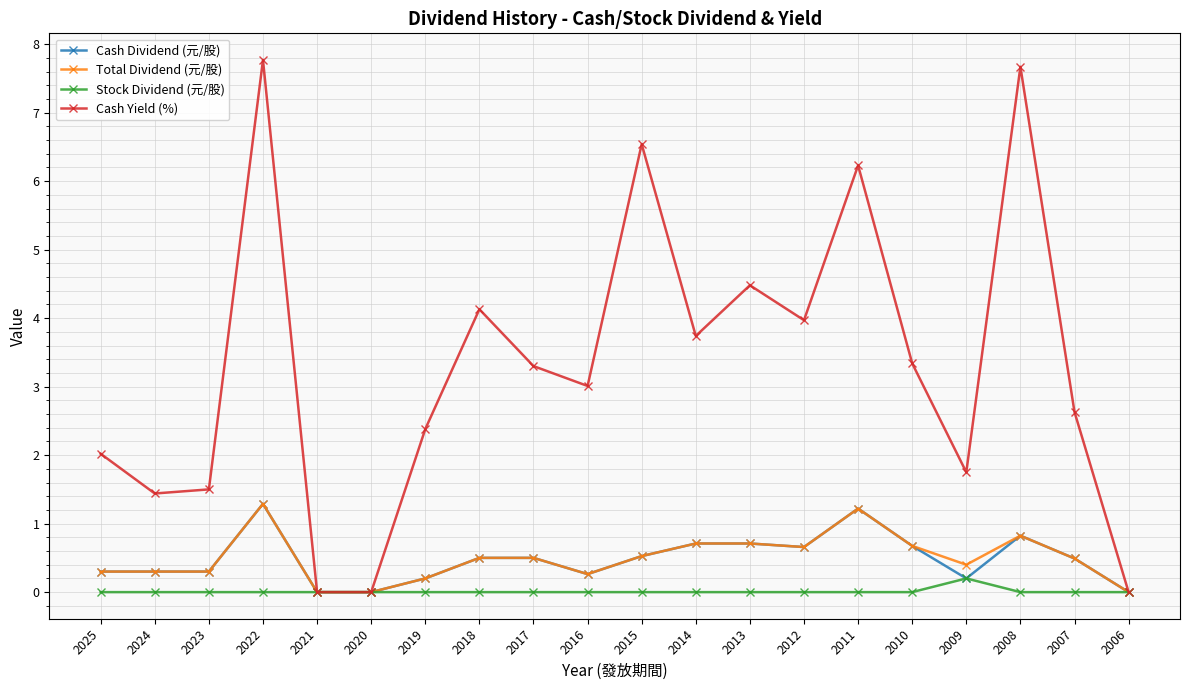

Reading right to left, what are all the values shown in this chart?

Cash Dividend (元/股): 2006=0.0	2007=0.5	2008=0.8	2009=0.2	2010=0.7	2011=1.2	2012=0.7	2013=0.7	2014=0.7	2015=0.5	2016=0.3	2017=0.5	2018=0.5	2019=0.2	2020=0.0	2021=0.0	2022=1.3	2023=0.3	2024=0.3	2025=0.3
Total Dividend (元/股): 2006=0.0	2007=0.5	2008=0.8	2009=0.4	2010=0.7	2011=1.2	2012=0.7	2013=0.7	2014=0.7	2015=0.5	2016=0.3	2017=0.5	2018=0.5	2019=0.2	2020=0.0	2021=0.0	2022=1.3	2023=0.3	2024=0.3	2025=0.3
Stock Dividend (元/股): 2006=0.0	2007=0.0	2008=0.0	2009=0.2	2010=0.0	2011=0.0	2012=0.0	2013=0.0	2014=0.0	2015=0.0	2016=0.0	2017=0.0	2018=0.0	2019=0.0	2020=0.0	2021=0.0	2022=0.0	2023=0.0	2024=0.0	2025=0.0
Cash Yield (%): 2006=0.0	2007=2.6	2008=7.7	2009=1.8	2010=3.3	2011=6.2	2012=4.0	2013=4.5	2014=3.7	2015=6.5	2016=3.0	2017=3.3	2018=4.1	2019=2.4	2020=0.0	2021=0.0	2022=7.8	2023=1.5	2024=1.4	2025=2.0